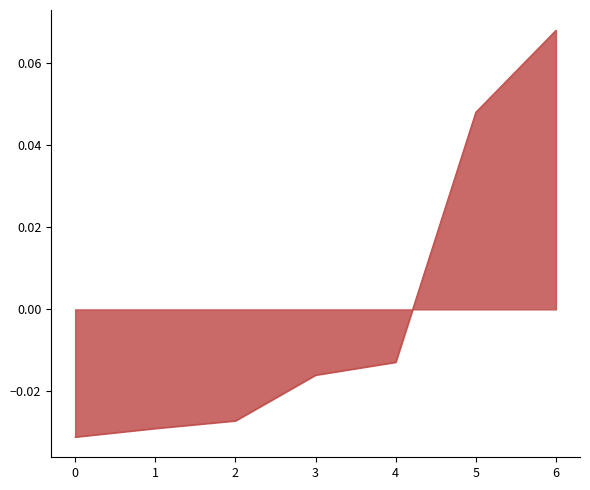

At which label is the value closest to 0?

4